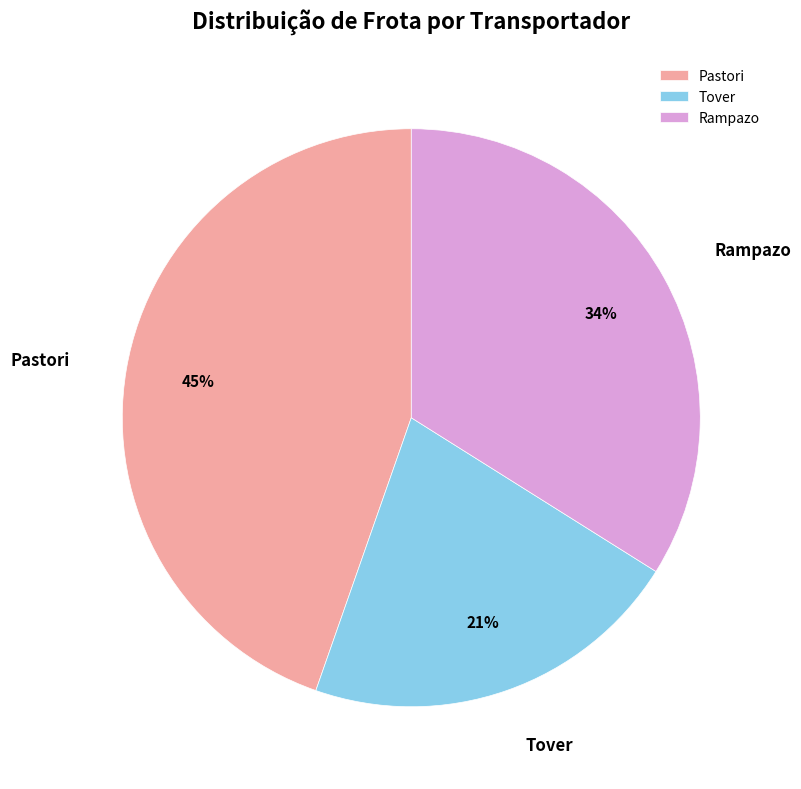

To the nearest percent, what is the average slice percentage?

33%